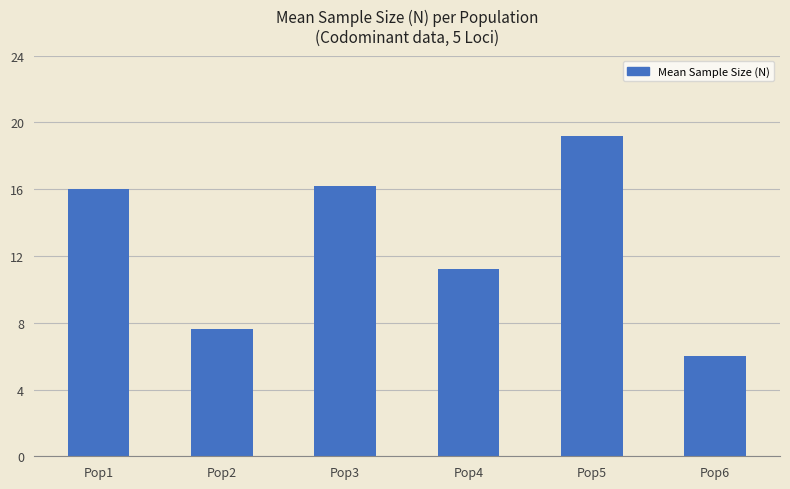

What is the difference between the maximum and minimum values?

13.2